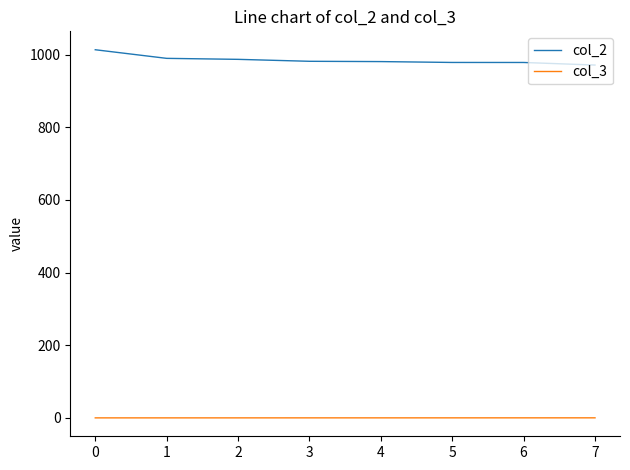

True or false: col_3 and col_2 cross at least once.

False